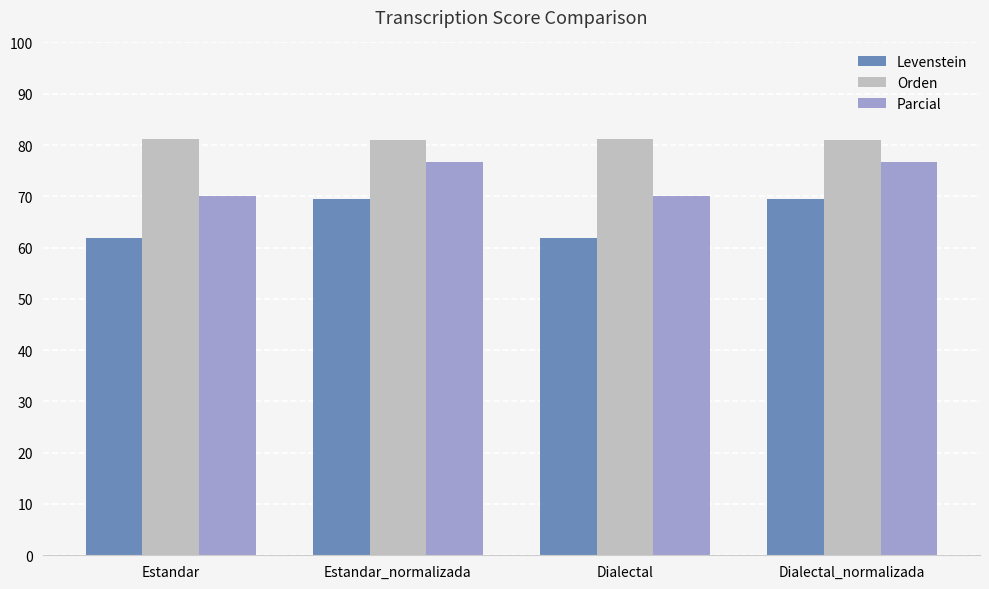

Which series has the largest range (max minus min)?

Levenstein